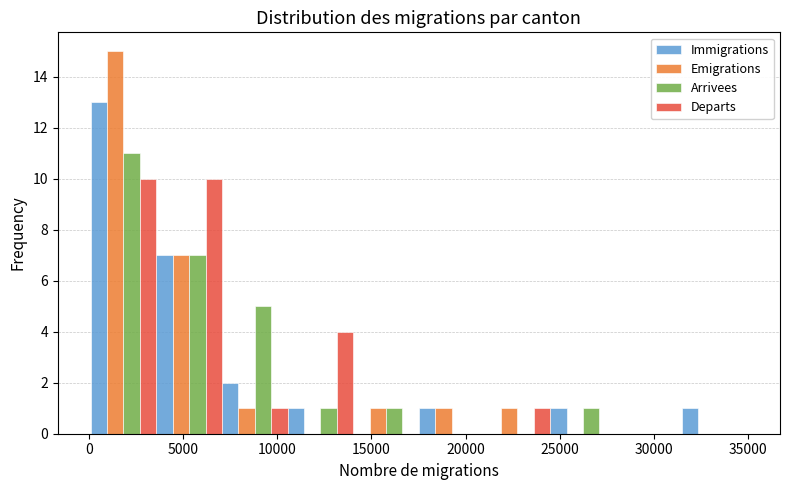

What is the height of the Immigrations bar covering 7000 to 10500 on the x-axis? Neither the bar edges nor the heights are printed on the chart, so give them approximately, as read against the axes.

2